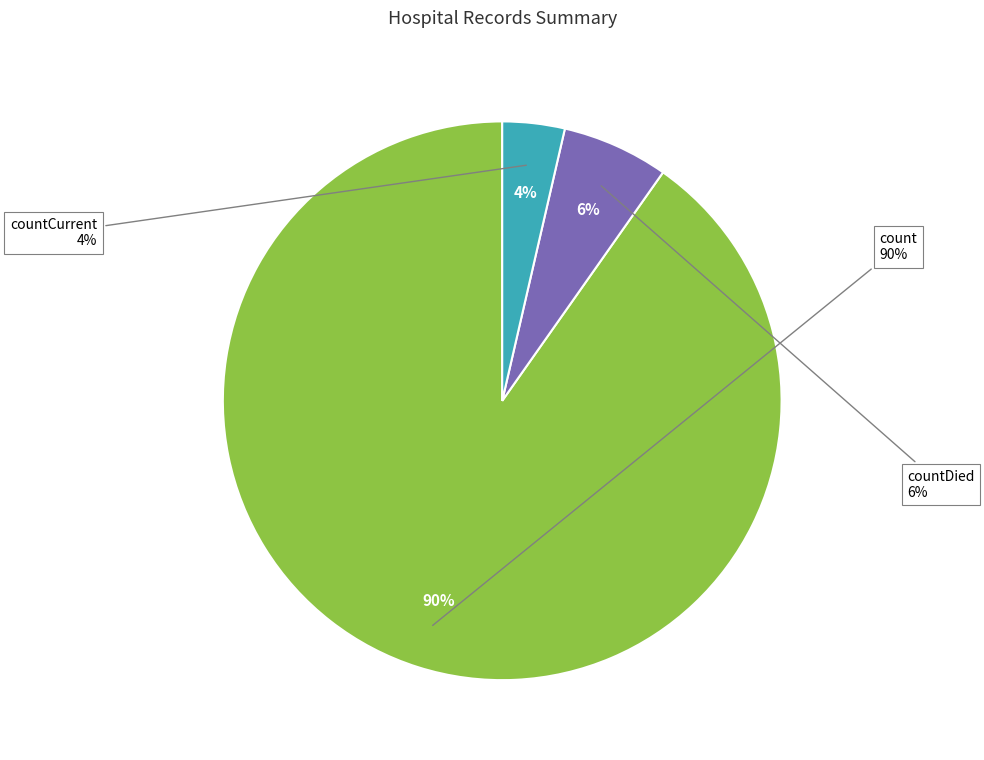

Which slice is the largest?

count